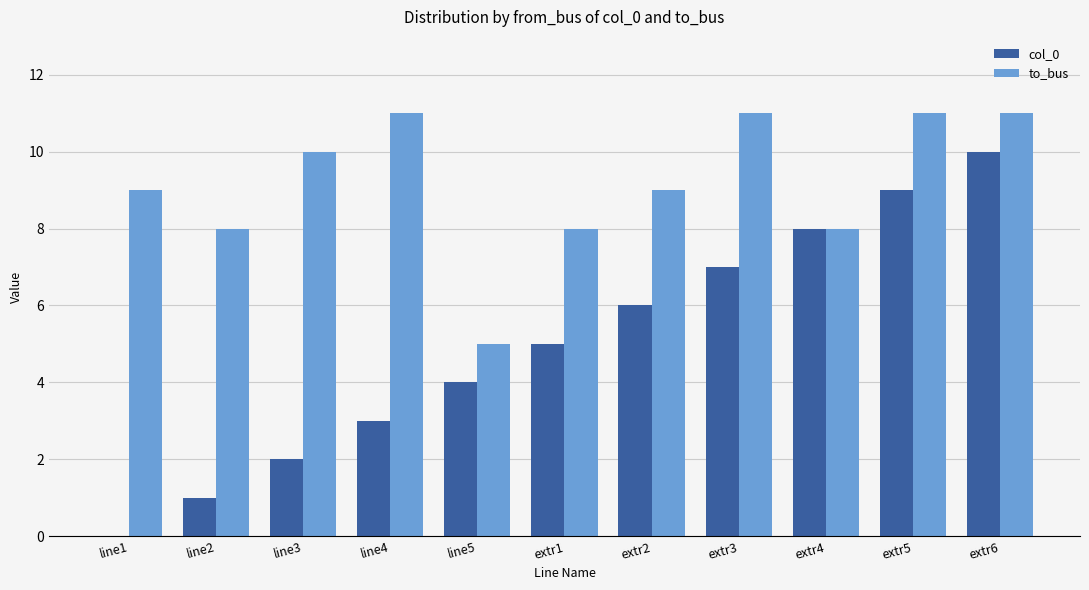

How many values in col_0 are above zero?

10